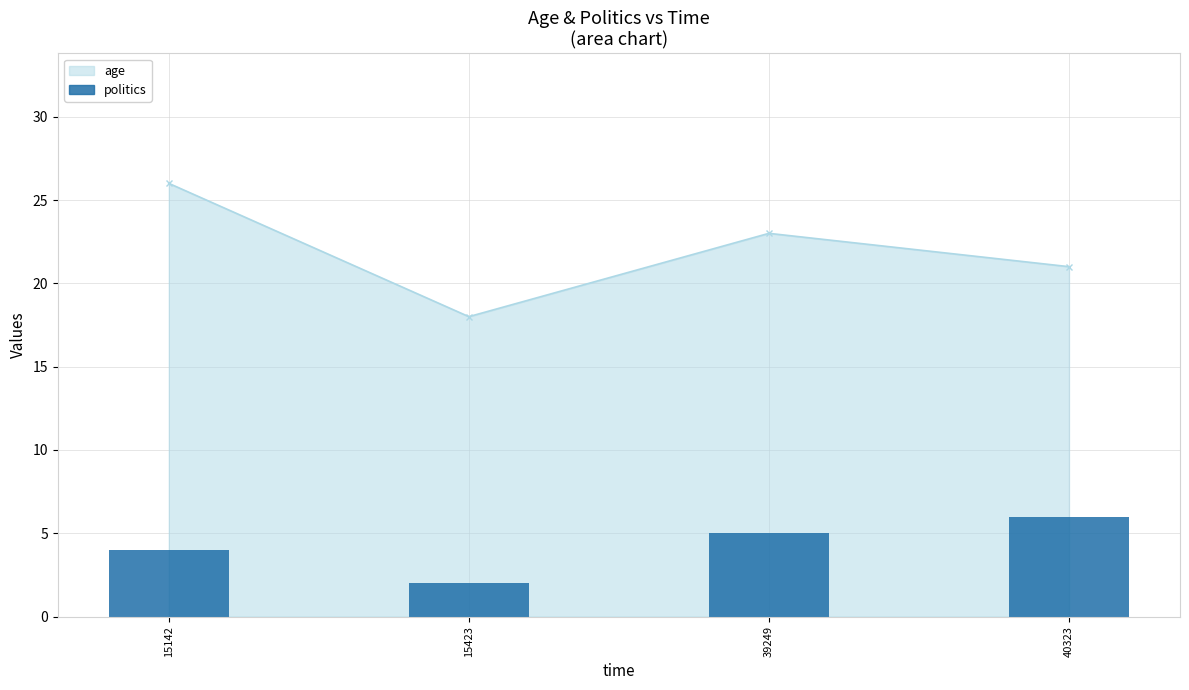

Where is the data nearest to the value 4?

15142